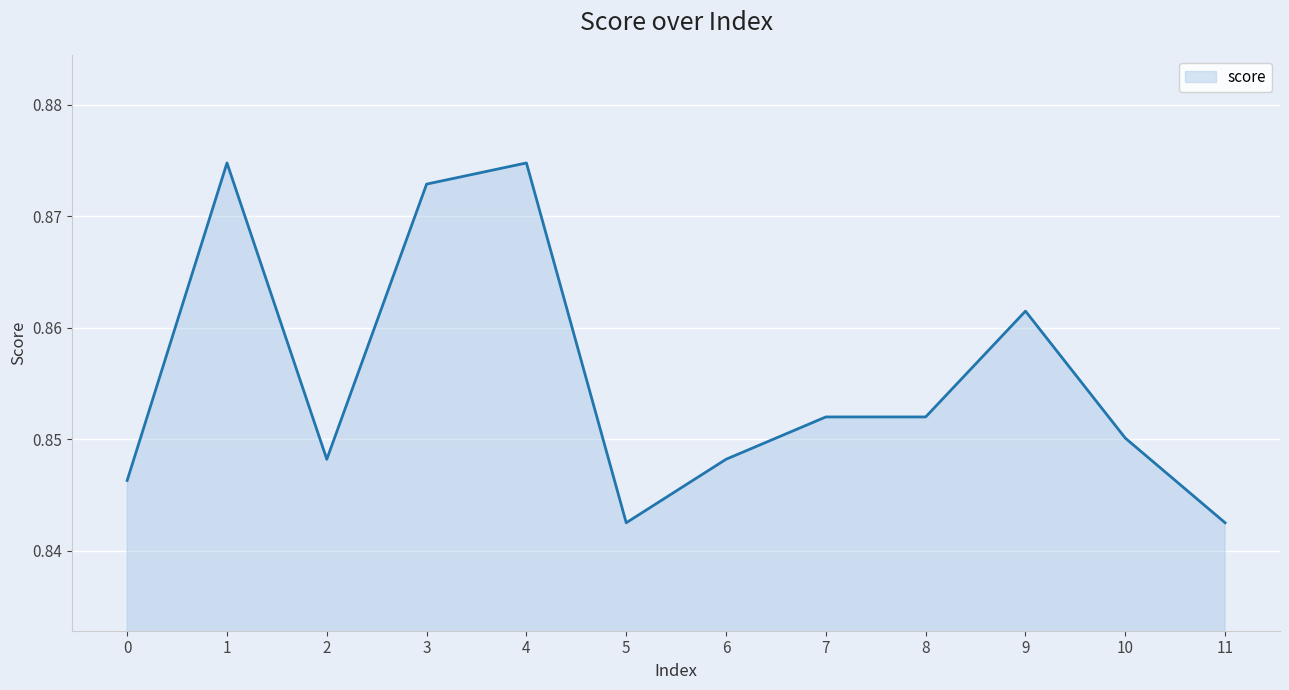

The value at 7 is 1.2. True or false?

False